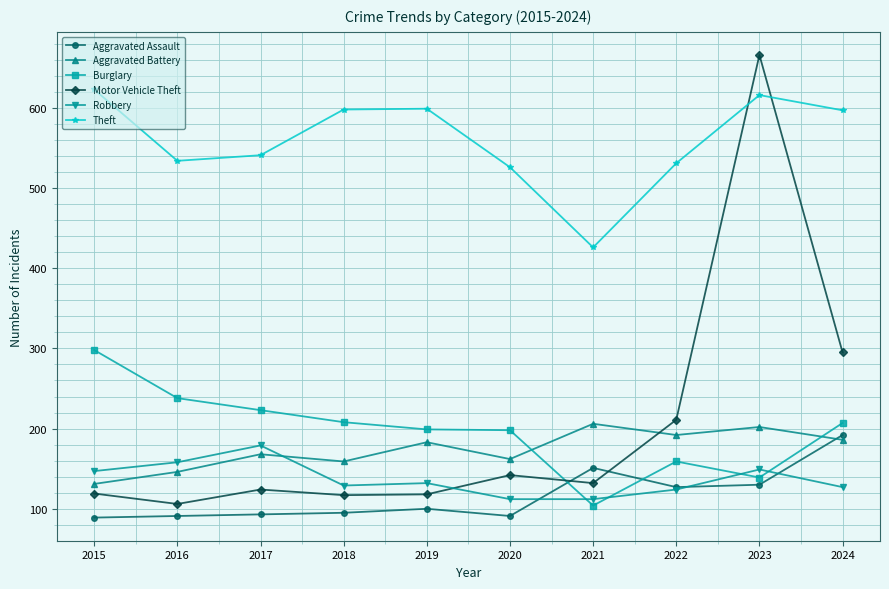

What is the total value across all series at 2022?

1344